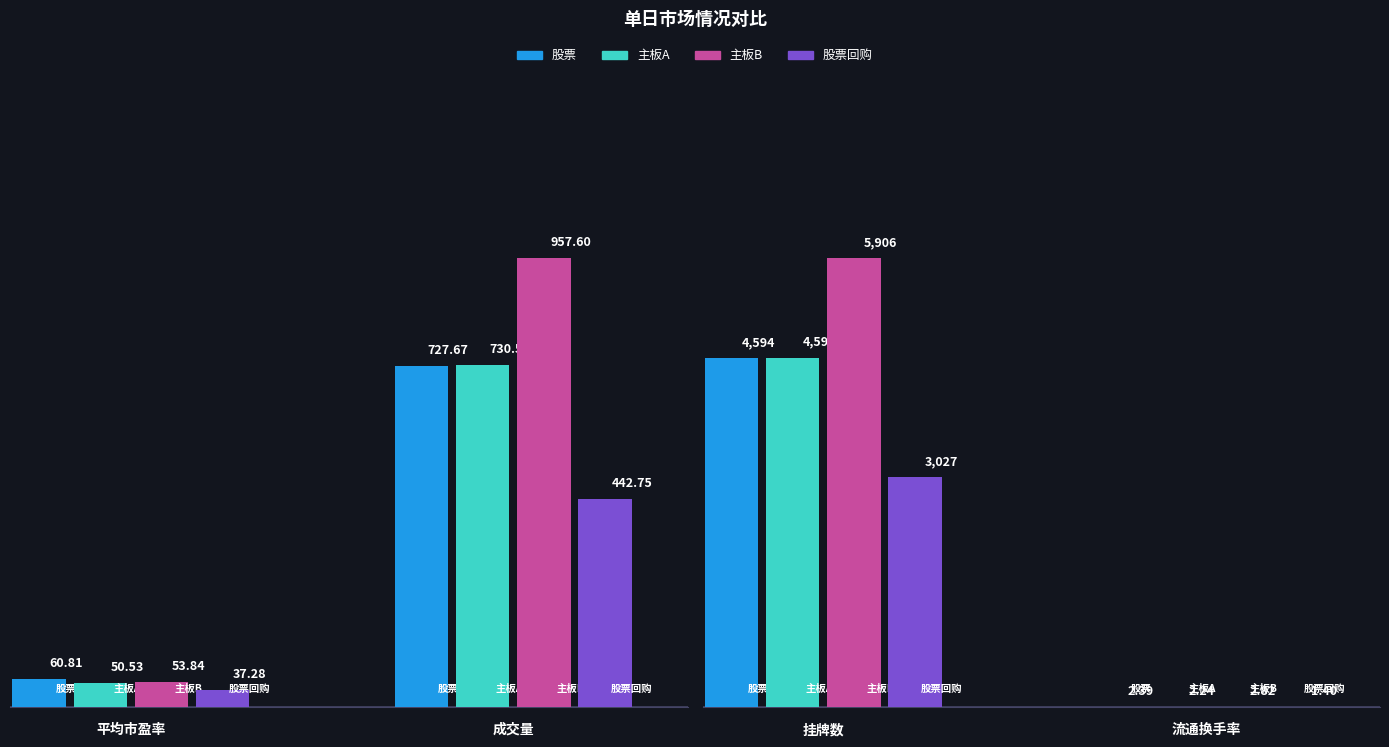

Rank the series at 成交金额 from highest to lowest value.

主板B, 主板A, 股票, 股票回购